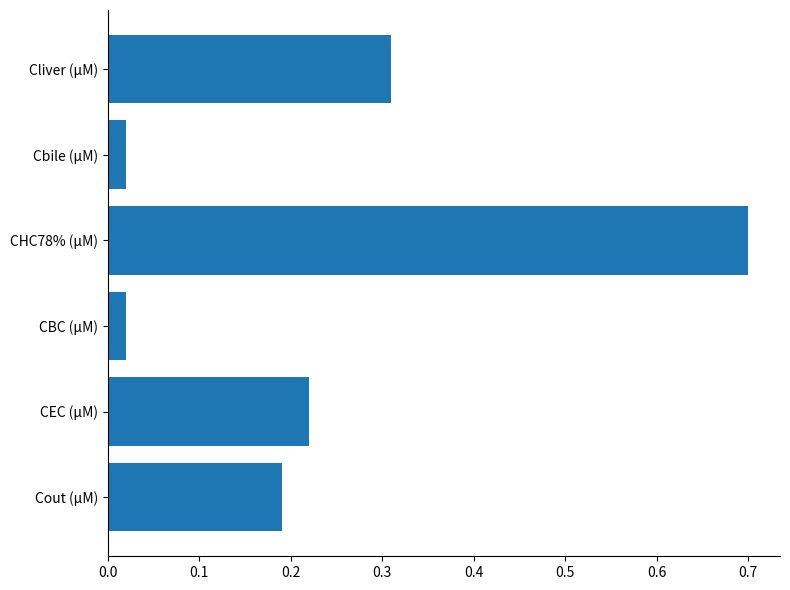

Are the bars horizontal?

Yes